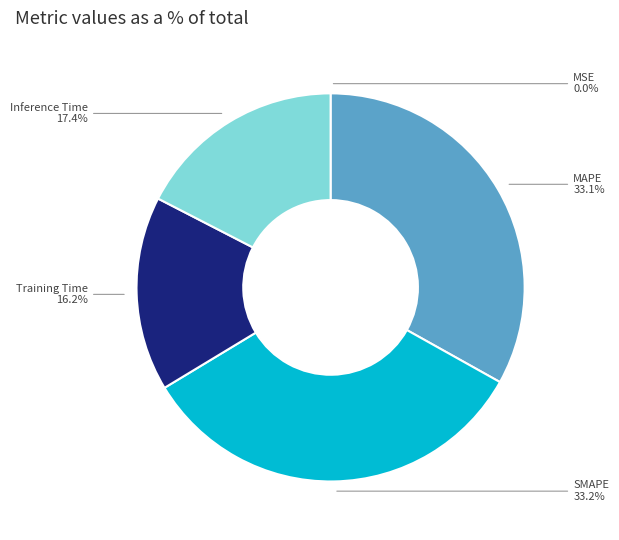

Which has a higher value, Training Time or MAPE?

MAPE